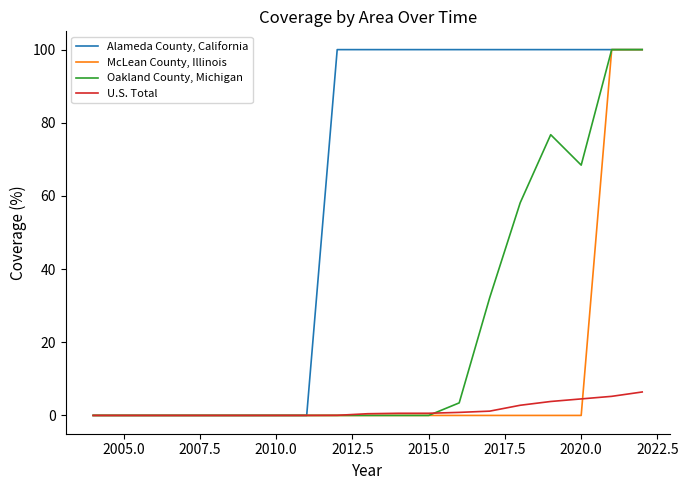

At how many categories does at least one series exceed 46?

11